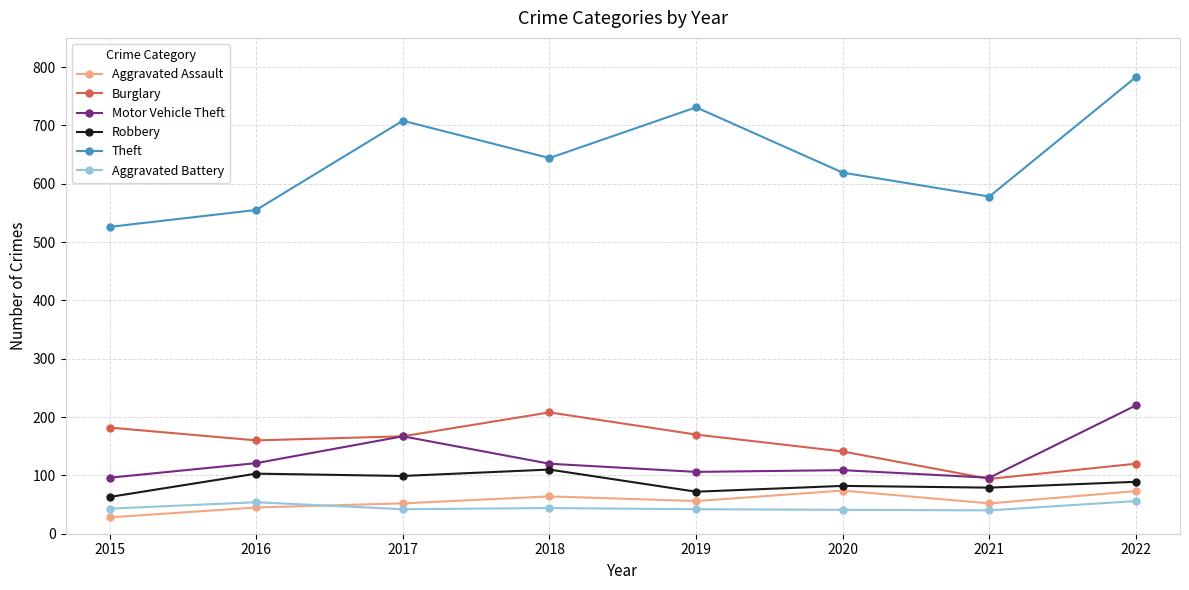

True or false: Burglary has more than 0 points higher than both neighbors.

True